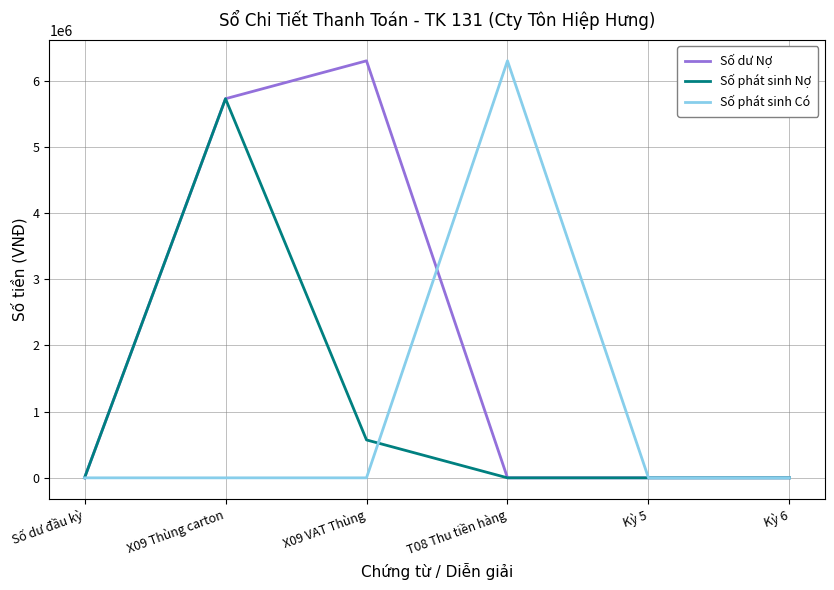

Is it true that Số phát sinh Nợ equals 572500 at X09 VAT Thùng?

True